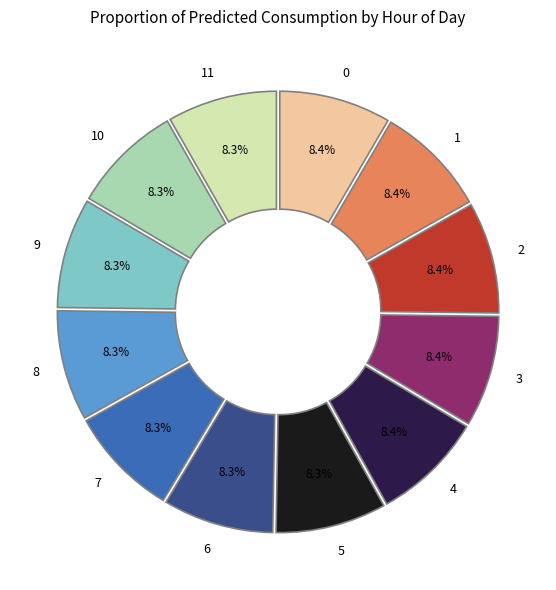

Combined, what portion of the pie is 8 and 7?

16.6%